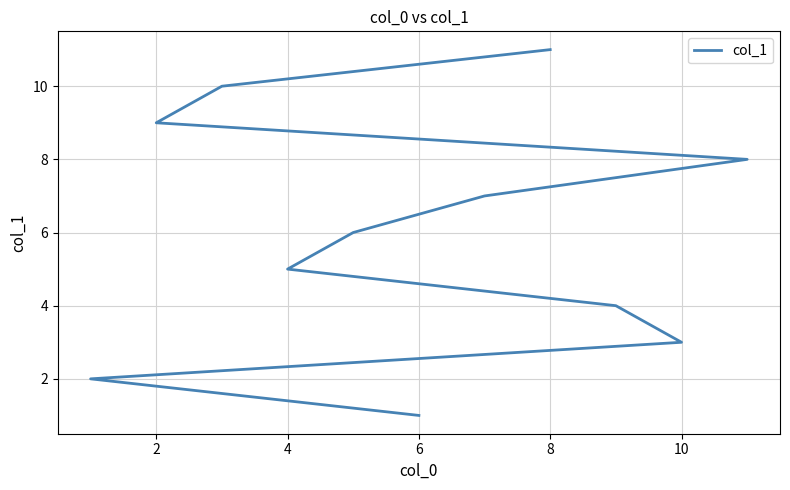

What is the average value?

6